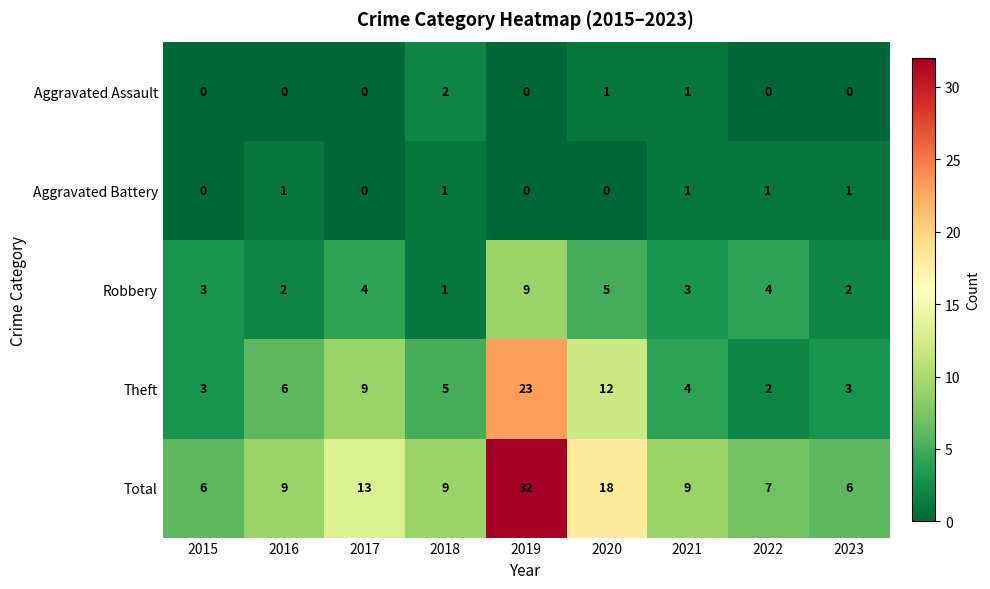

Count the Robbery values in the range 2 to 4.

6